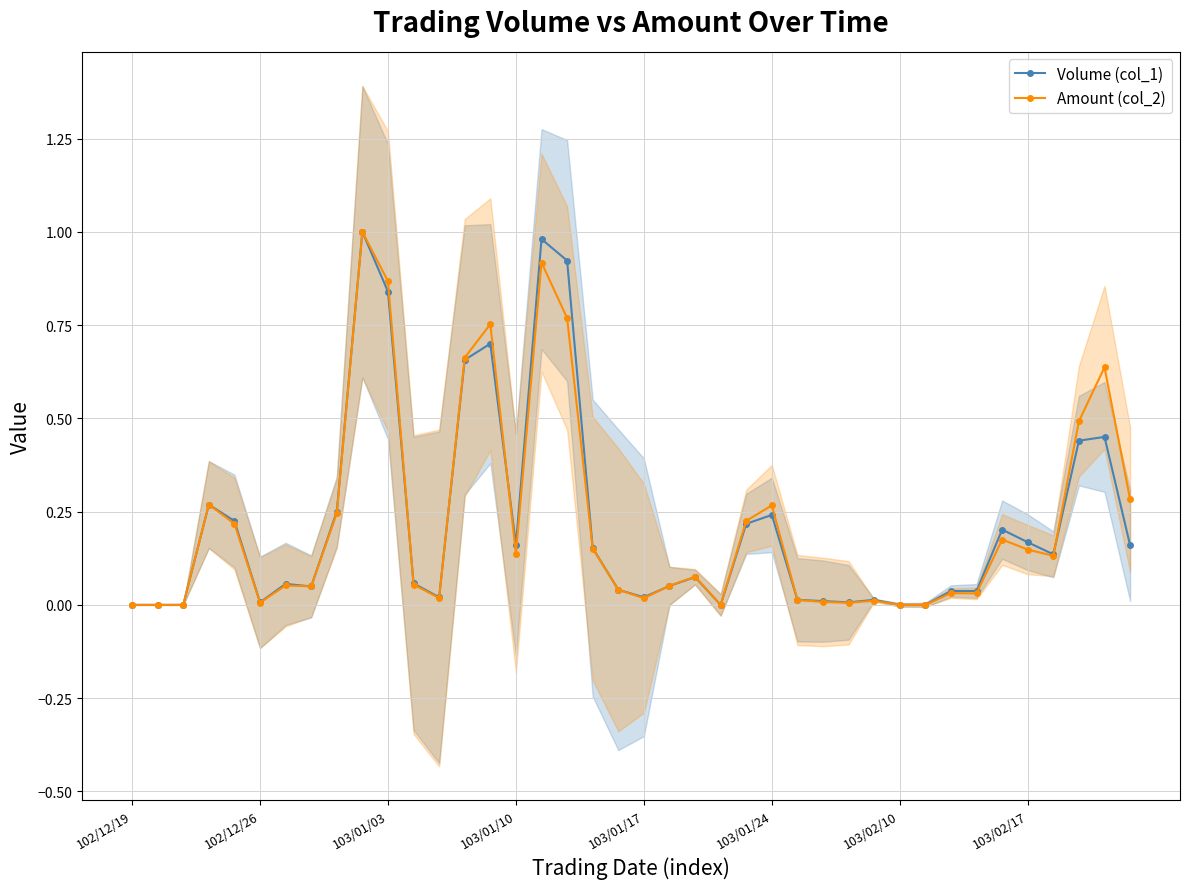

How many lines are shown in the chart?

2